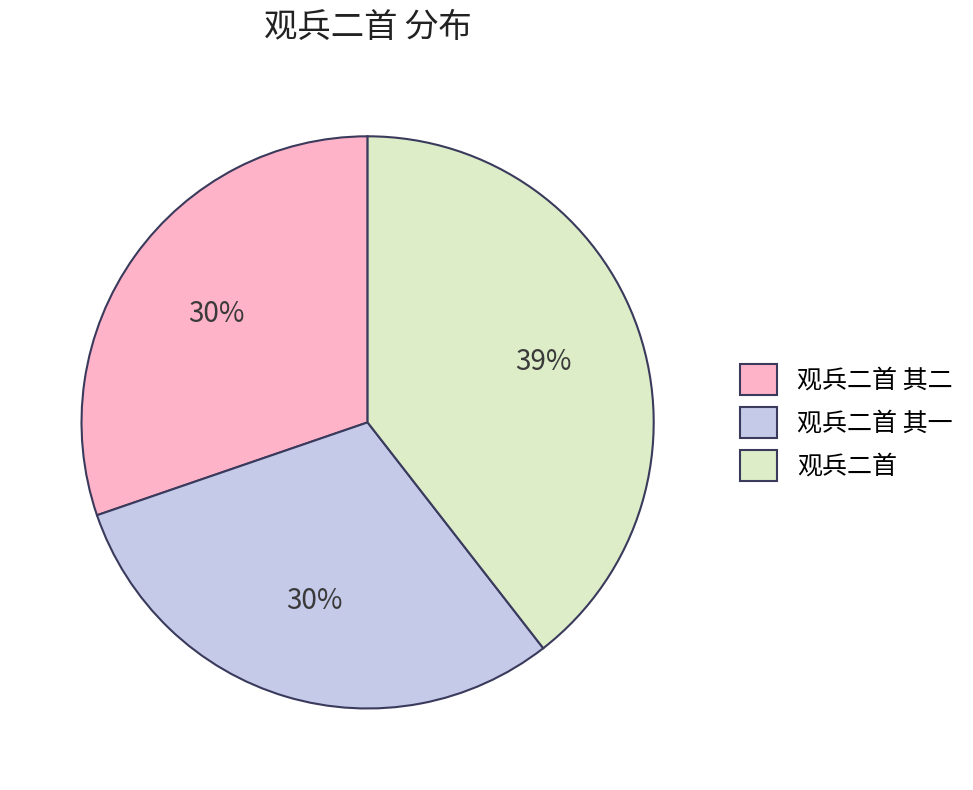

Is the sum of 观兵二首 其二 and 观兵二首 greater than half?

Yes